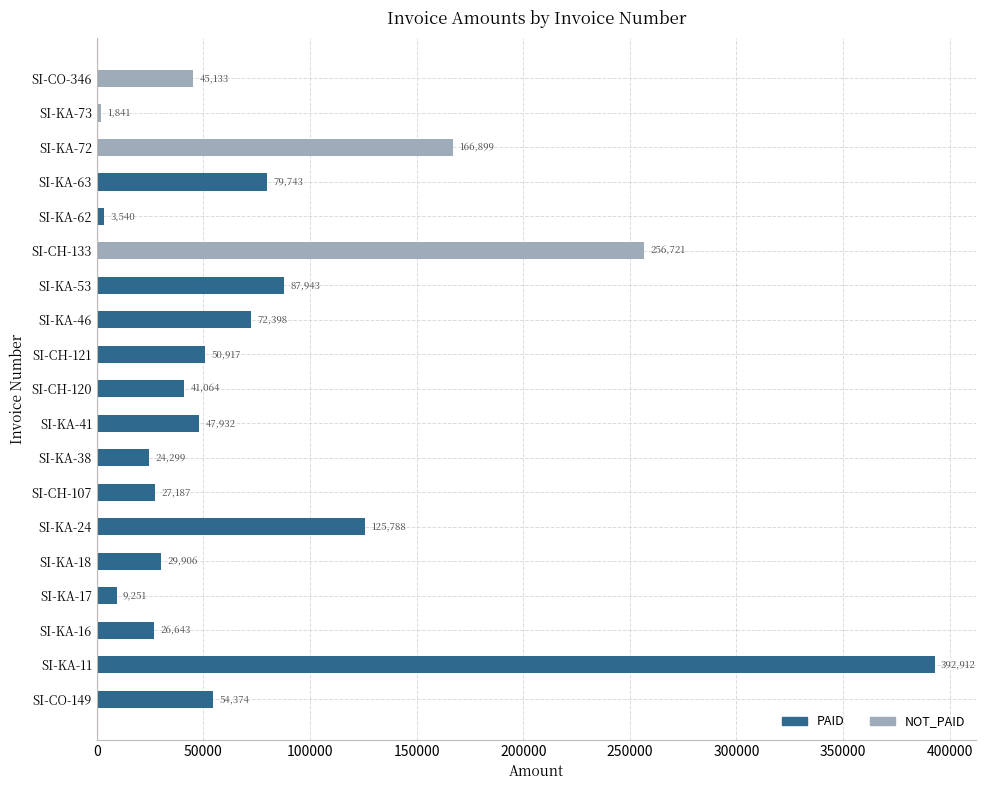

Count the number of data series in this chart.

2